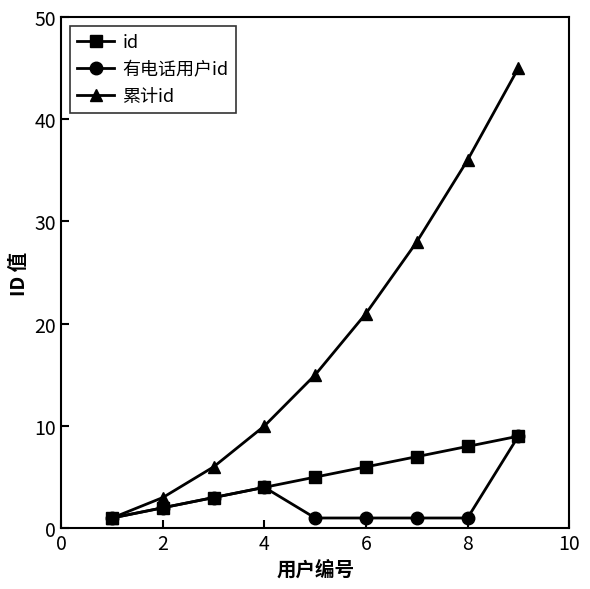

True or false: id has more than 0 interior local peaks.

False